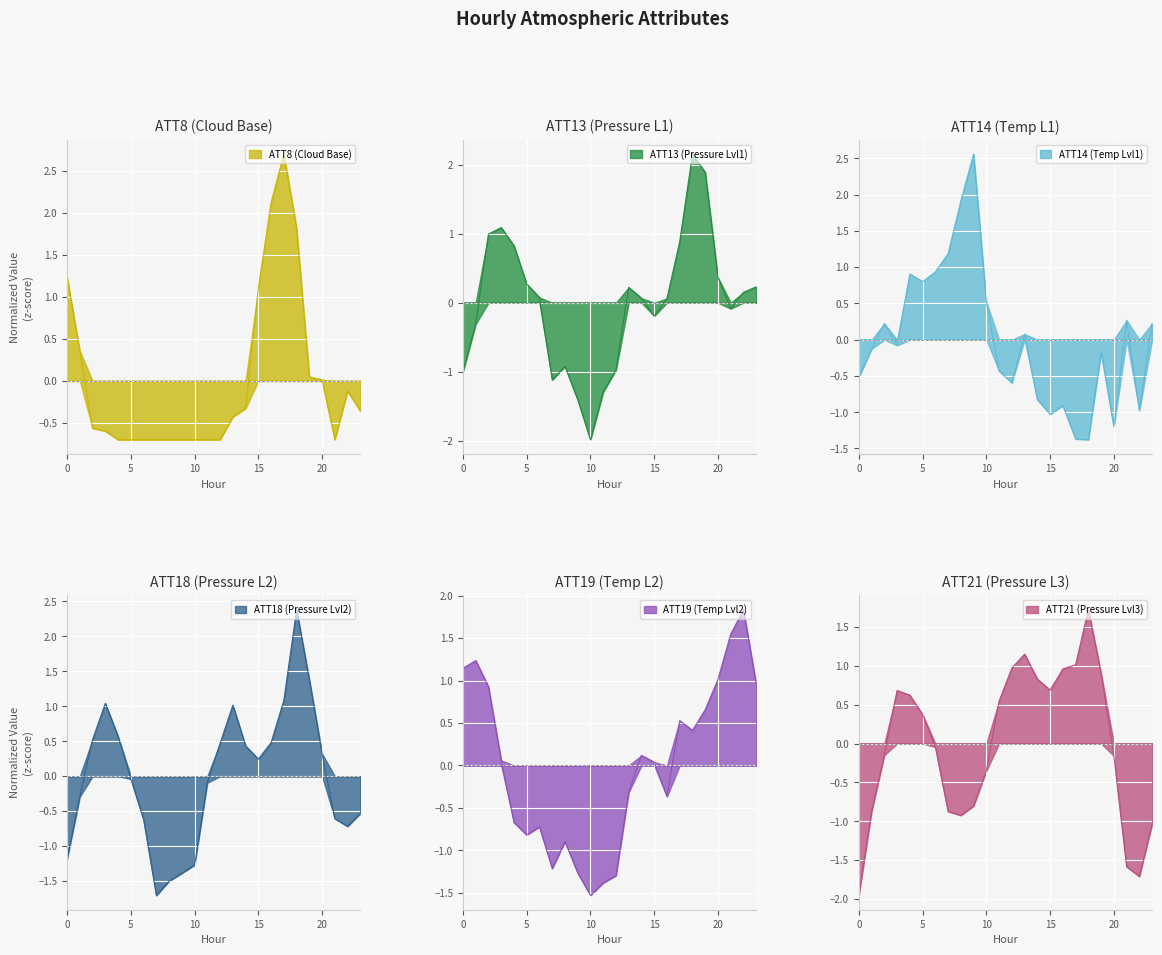

What is the difference between the highest and lowest values at 22?

3.5